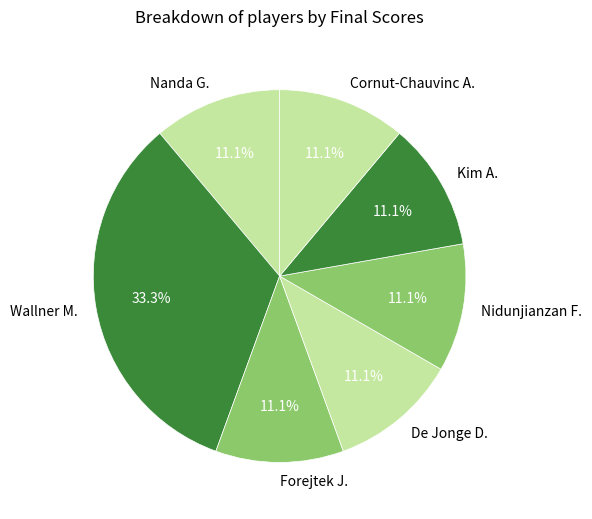

What is the total percentage of De Jonge D. and Cornut-Chauvinc A.?

22.2%